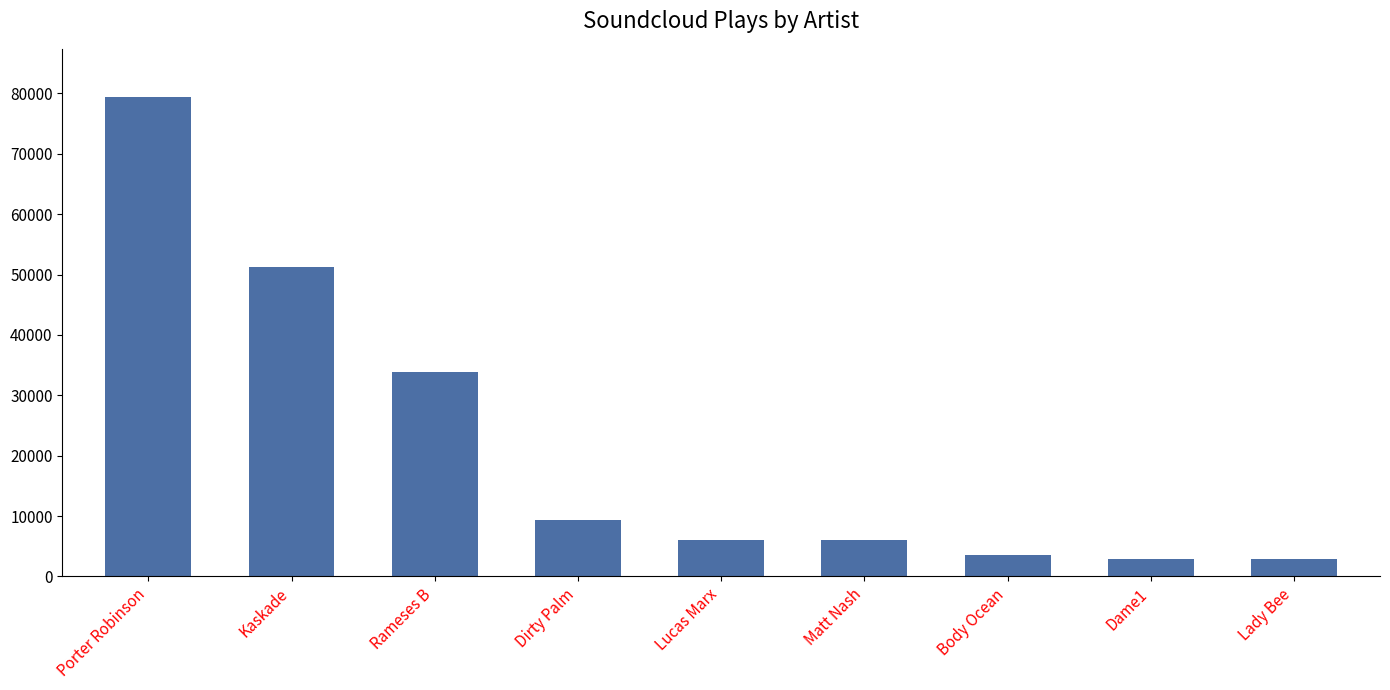

What is the minimum value shown in the chart?

2924